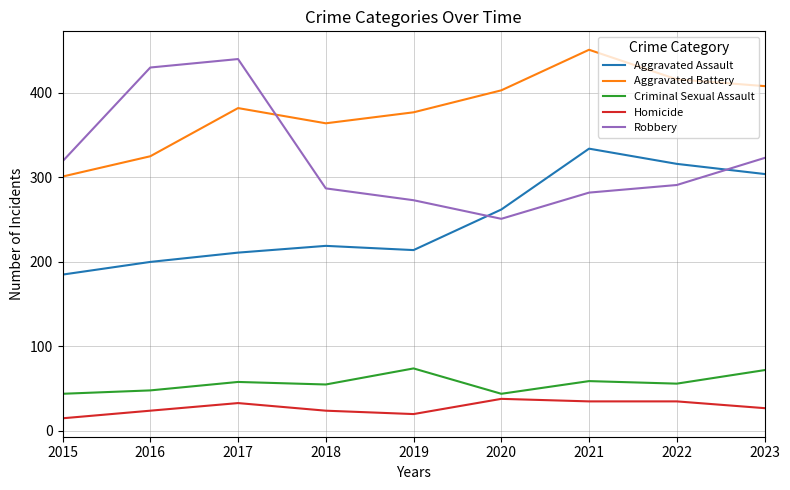

At how many categories does at least one series exceed 333?

8